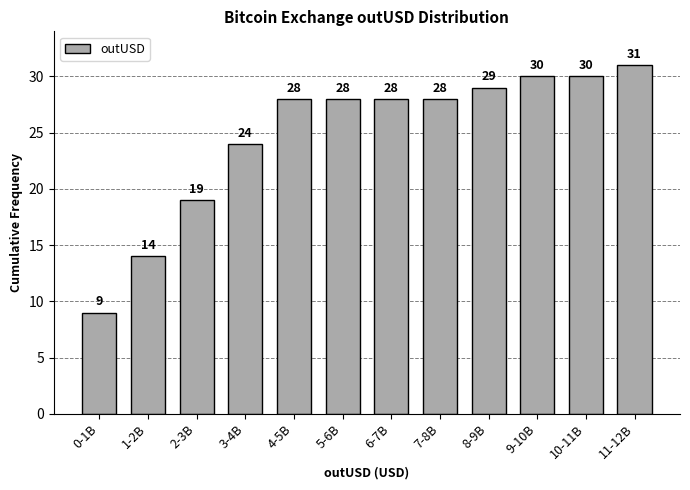

Reading left to right, what are all the values shown in this chart?

9	14	19	24	28	28	28	28	29	30	30	31